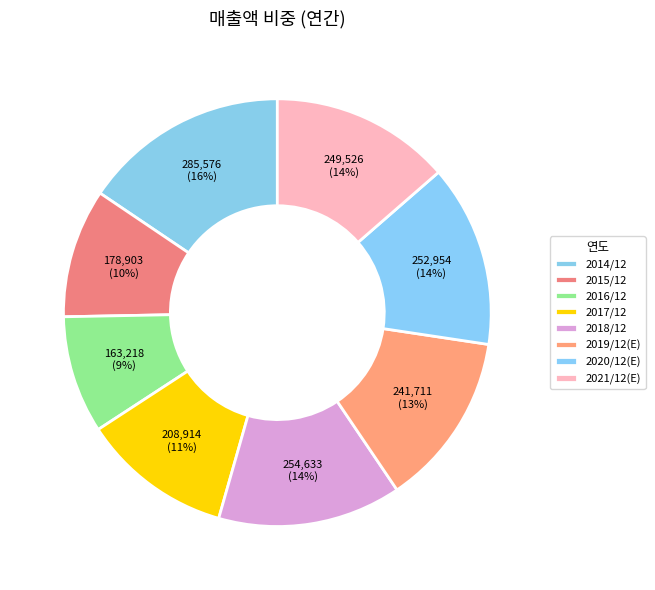

Rank the categories by value from highest to lowest.

2014/12, 2018/12, 2020/12(E), 2021/12(E), 2019/12(E), 2017/12, 2015/12, 2016/12